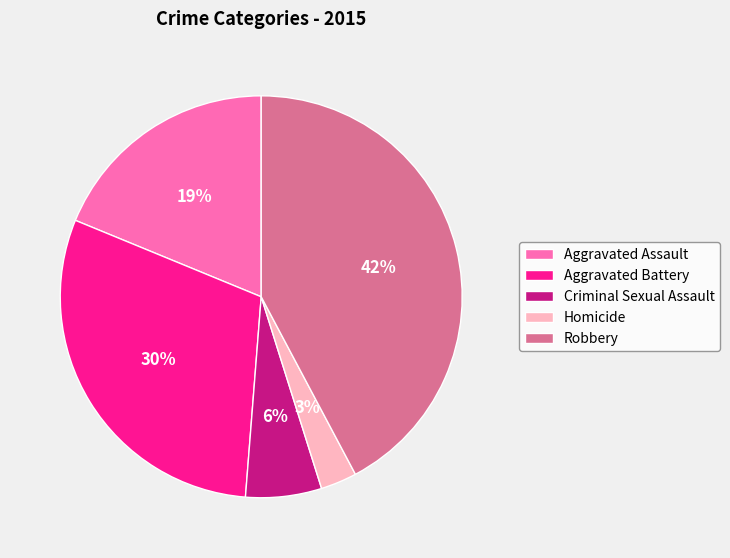

How many slices are in this pie chart?

5